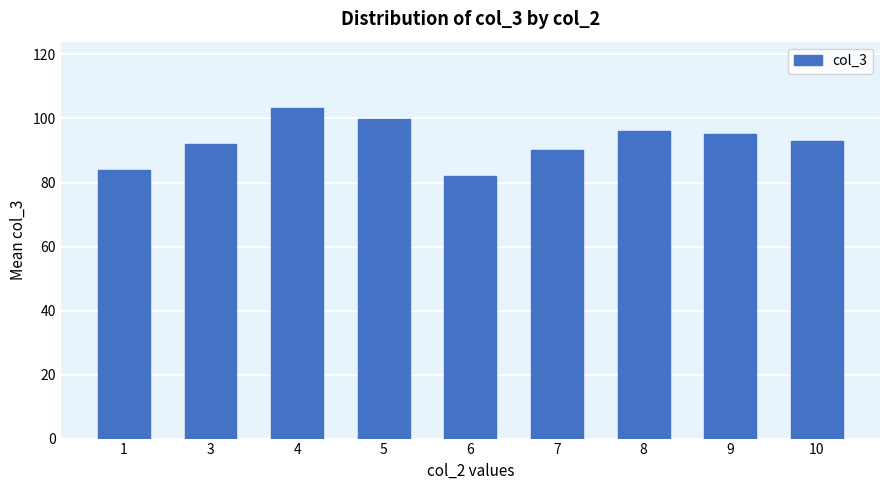

Which has a higher value, 5 or 9?

5